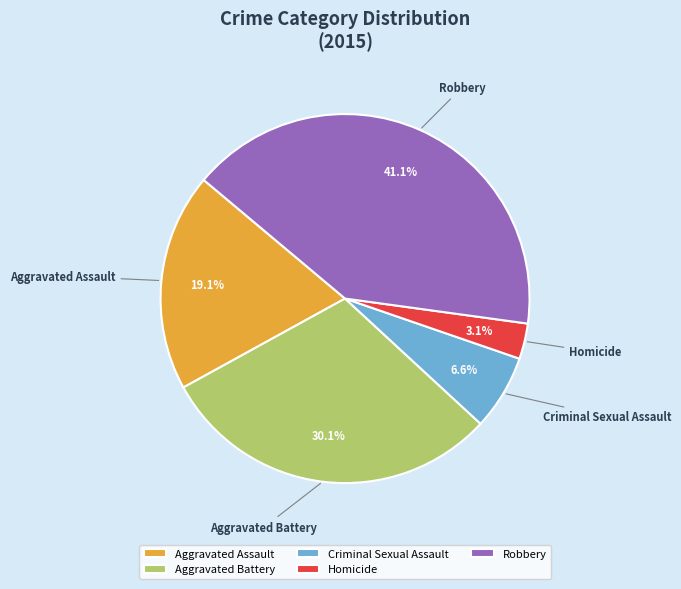

The Aggravated Battery slice represents 38% of the pie. True or false?

False